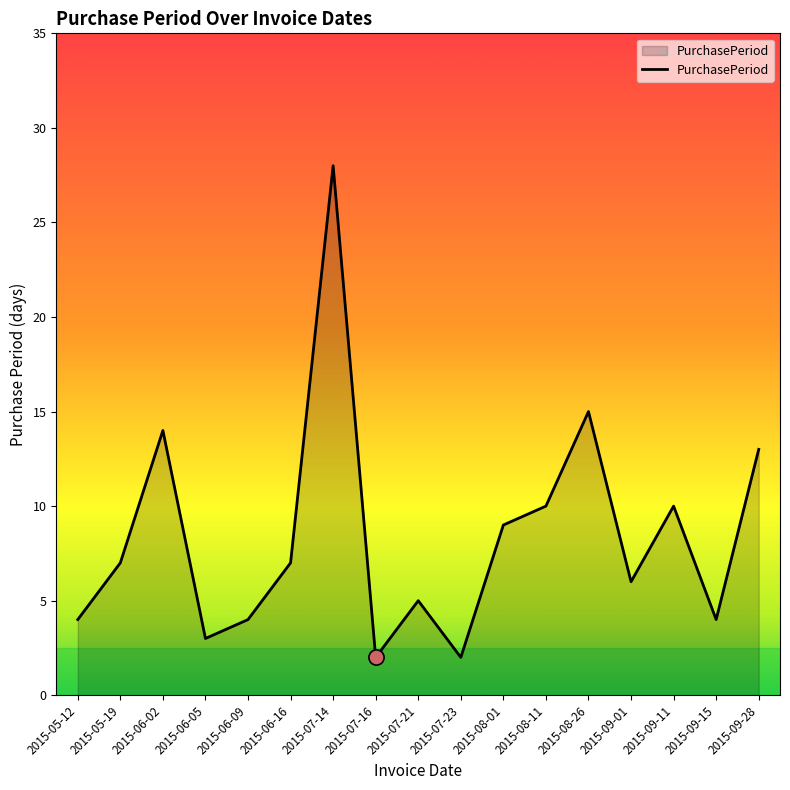

Between 2015-07-21 and 2015-07-16, which is larger?

2015-07-21